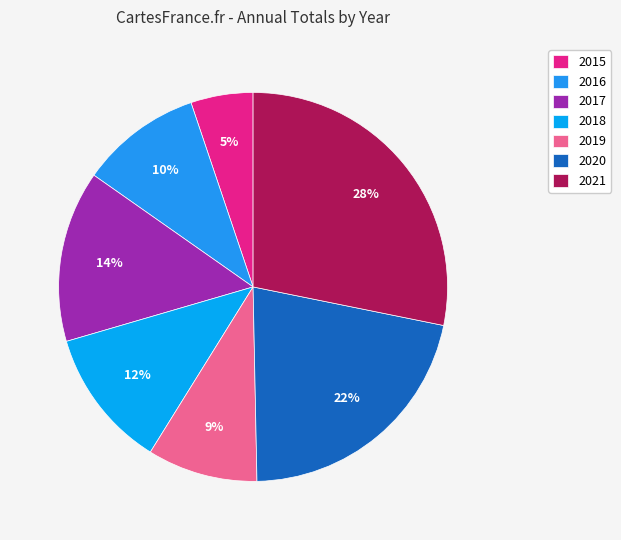

Approximately how many times larger is the value at 2018 compared to 2019?

1.3